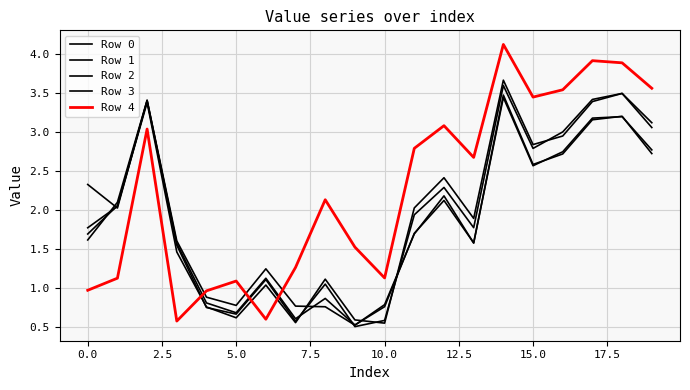

What is the difference between the maximum and minimum values in the Row 4 series?

3.5